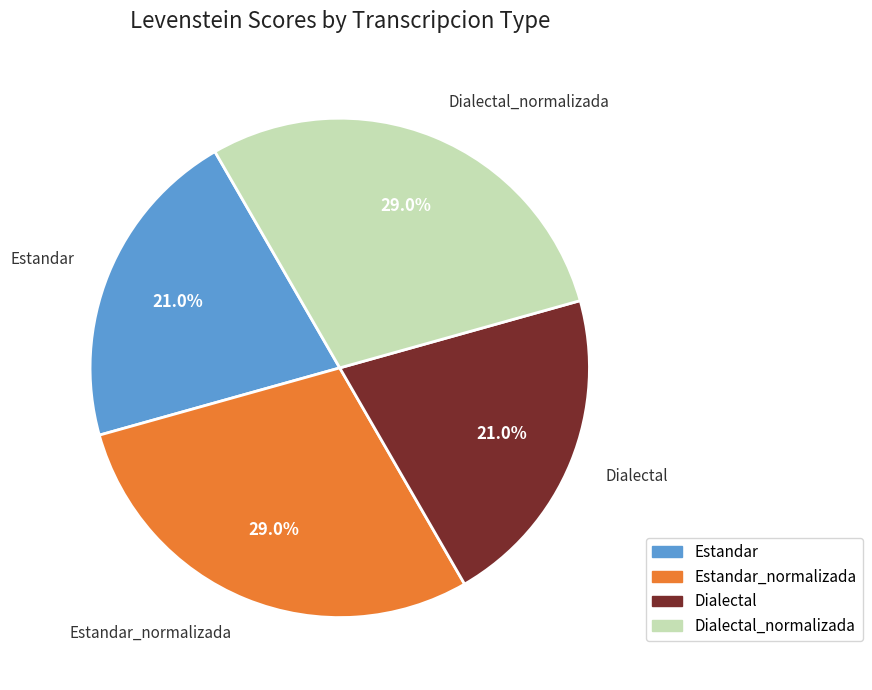

Is there a majority slice in this chart?

No